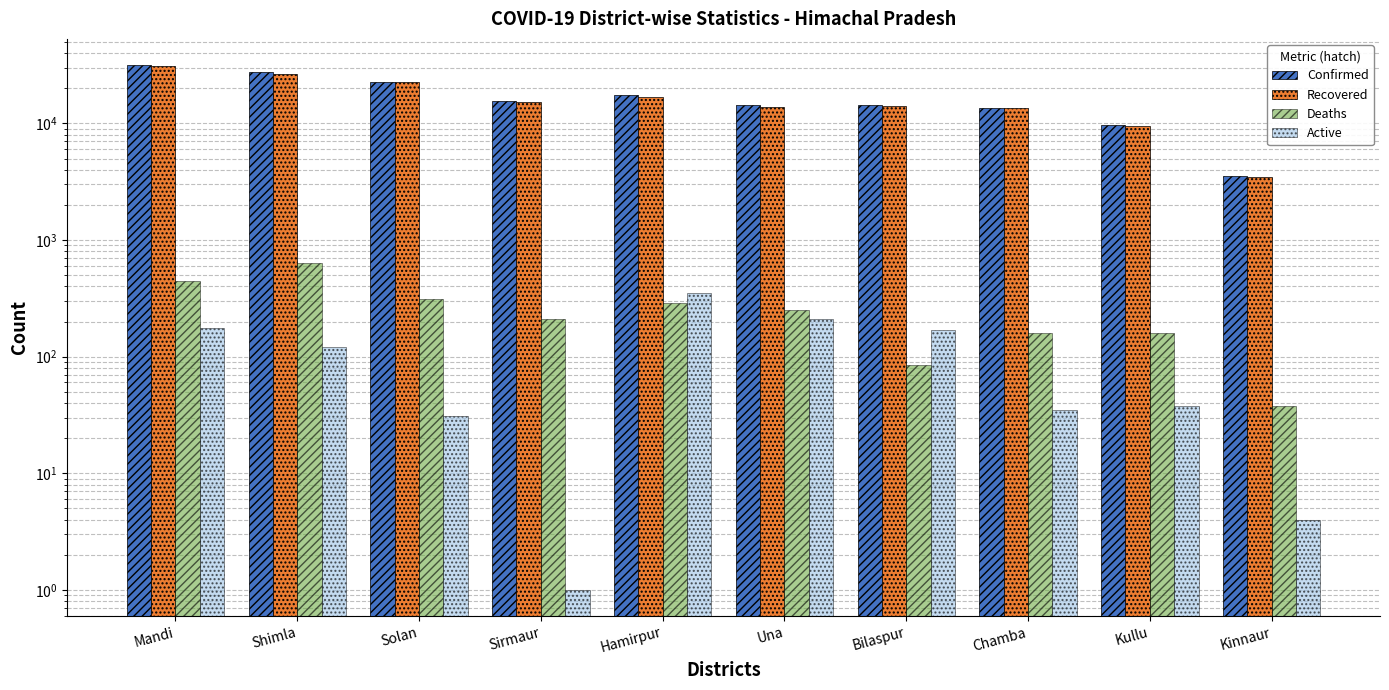

What is the maximum value for Recovered?

30983